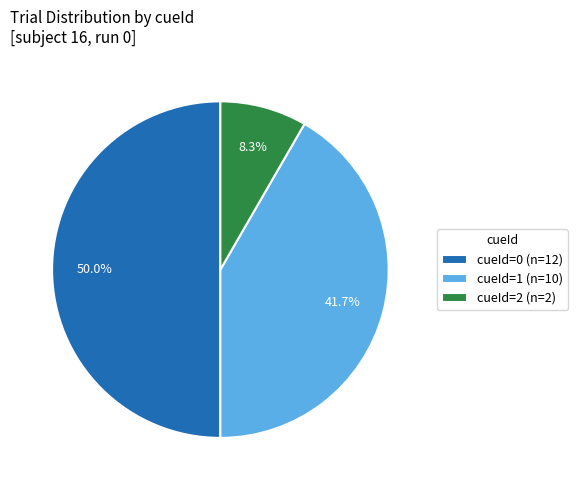

How much of the chart is everything except cueId=2 (n=2)?

91.7%